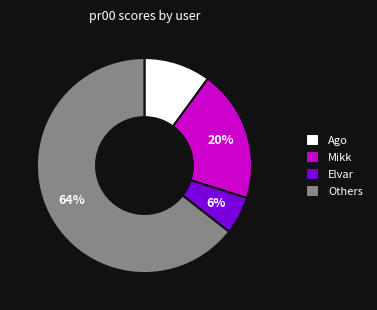

To the nearest percent, what portion does Elvar represent?

6%